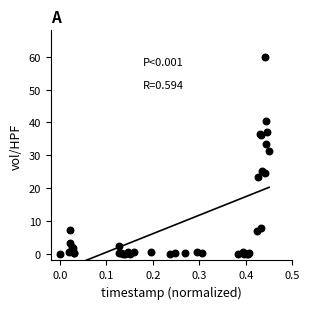

What Y value in the scatter plot is closest to 30?

31.3